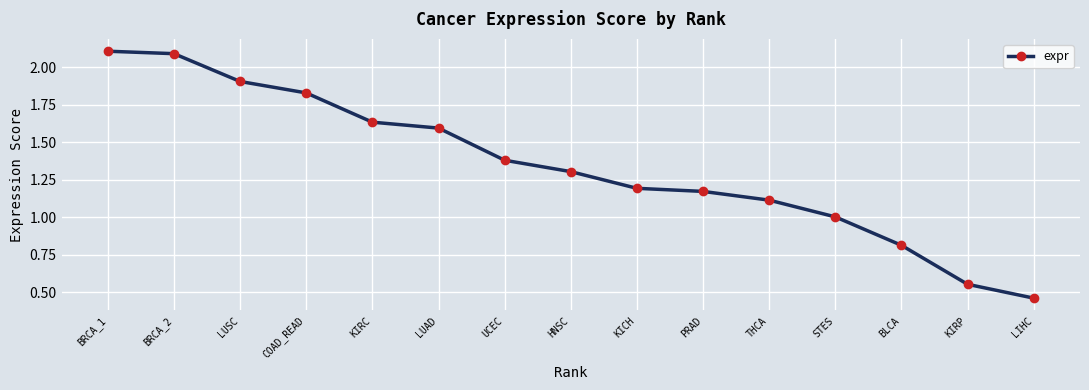

True or false: the data shows 2.4 at KIRC.

False